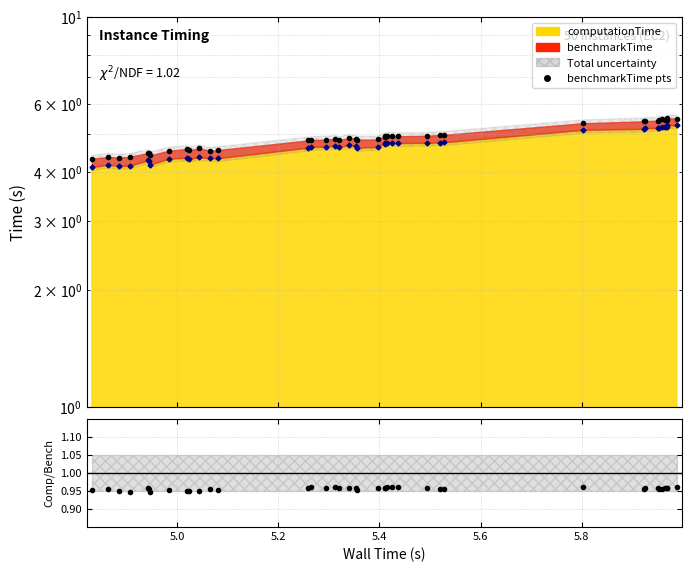

What is the total value across all series at 5.4?

9.5